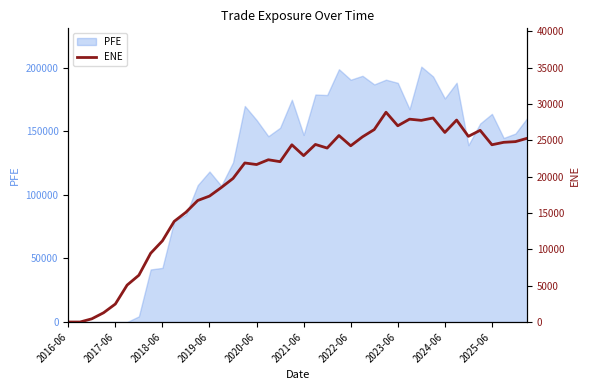

What is the greatest value displayed?

28871.4